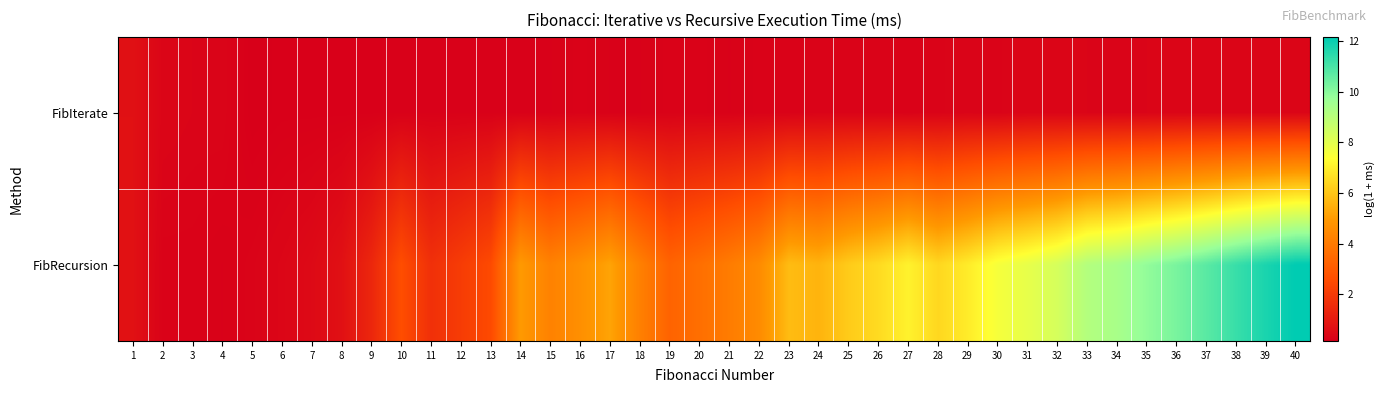

What is the spread (max minus min) of values at 6?

0.2